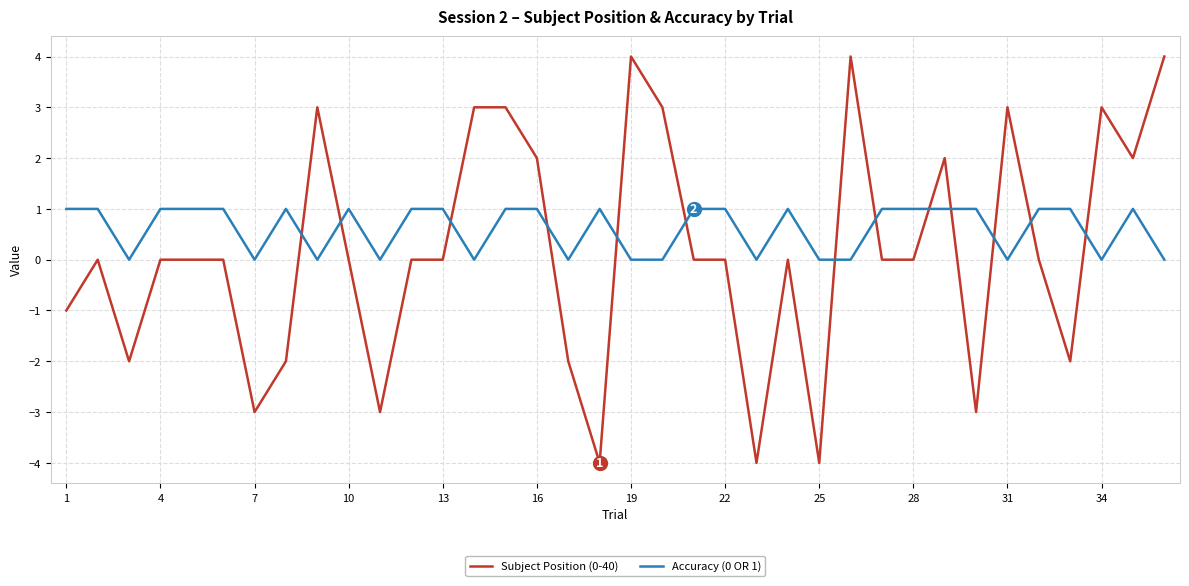

List the series in order of their overall mean, highest first.

Accuracy (0 OR 1), Subject Position (0-40)